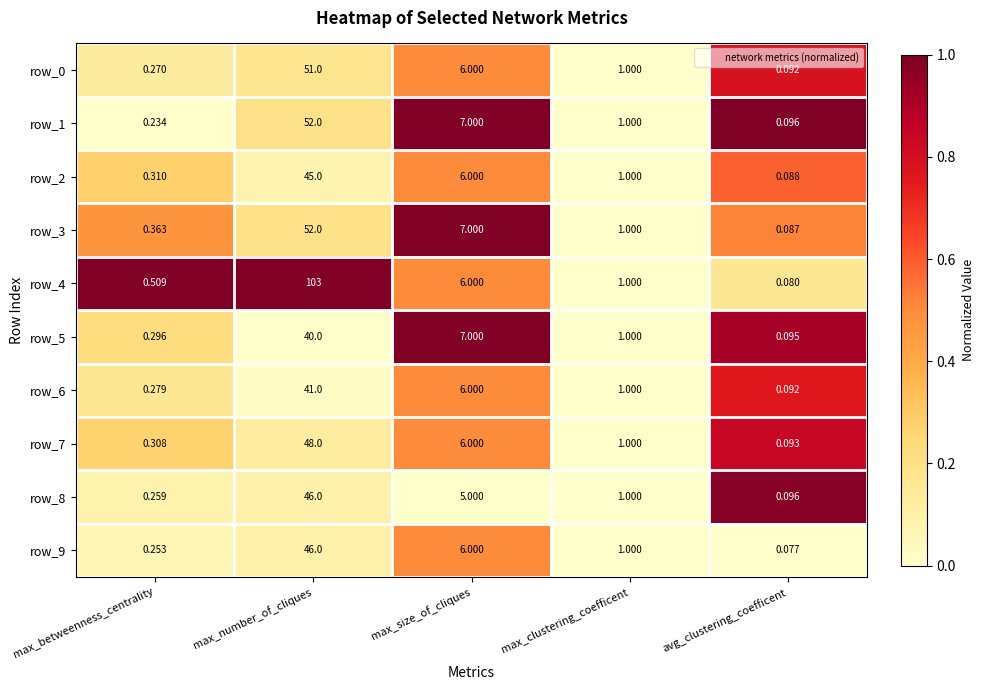

What is the total value across all series at max_size_of_cliques?

62.0